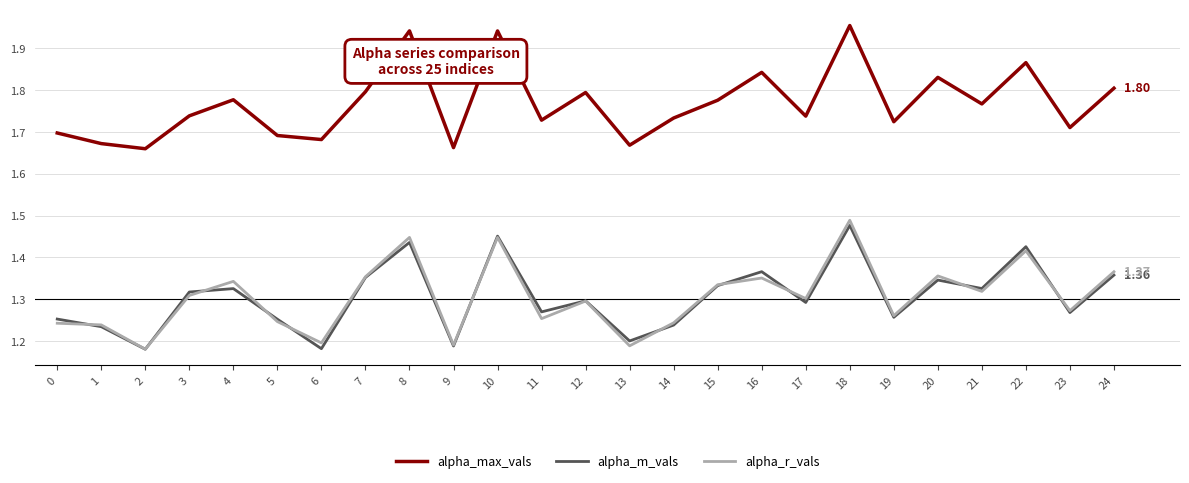

What is the difference between the maximum and minimum values in the alpha_r_vals series?

0.3